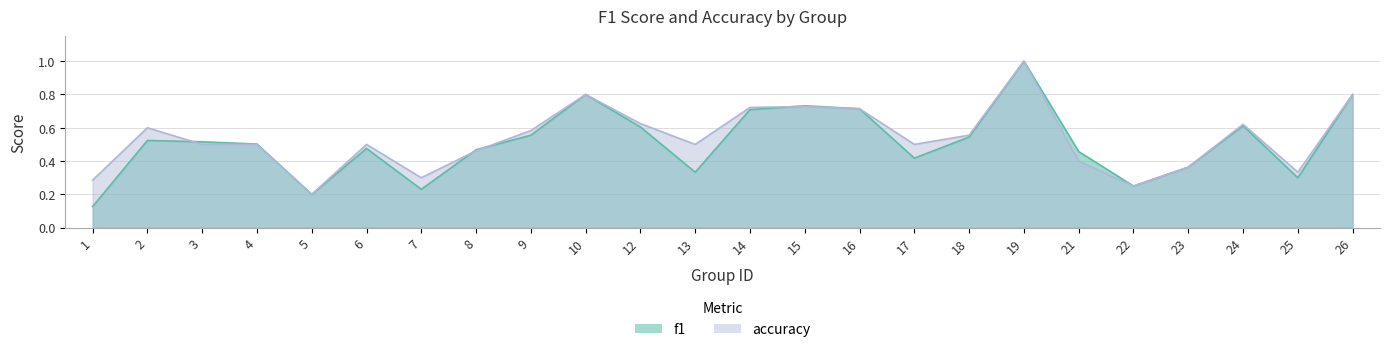

What is the minimum value for f1?

0.1